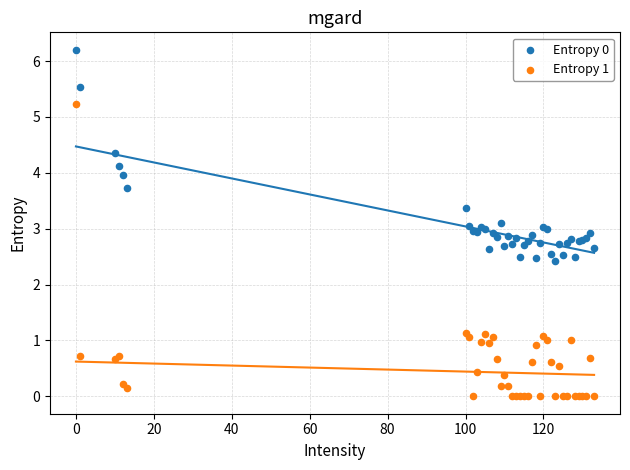

Which series contains the lowest Y value?

Entropy 1